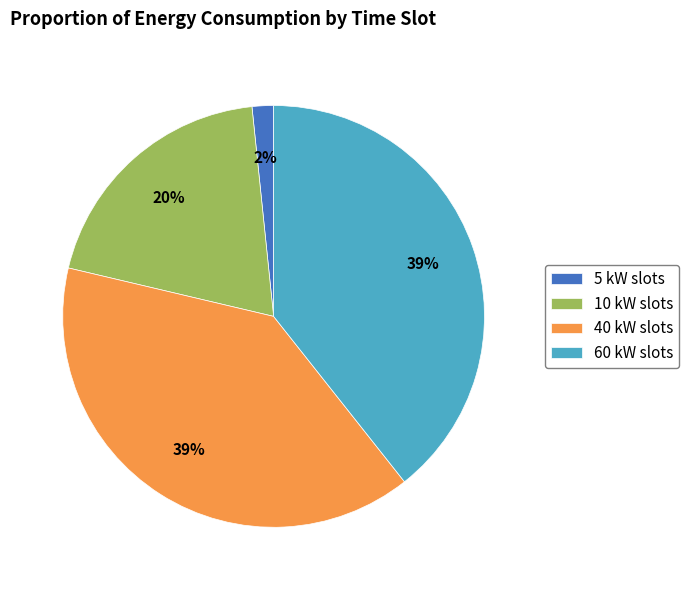

Is there a majority slice in this chart?

No